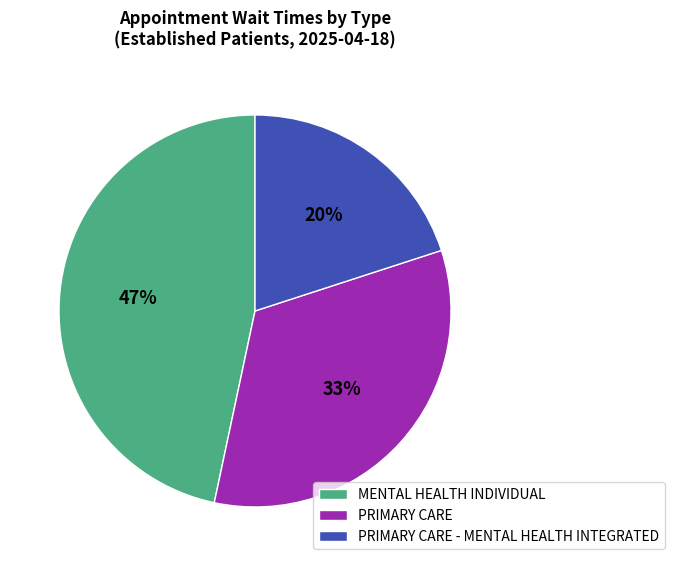

Is there any slice that represents more than half of the pie?

No